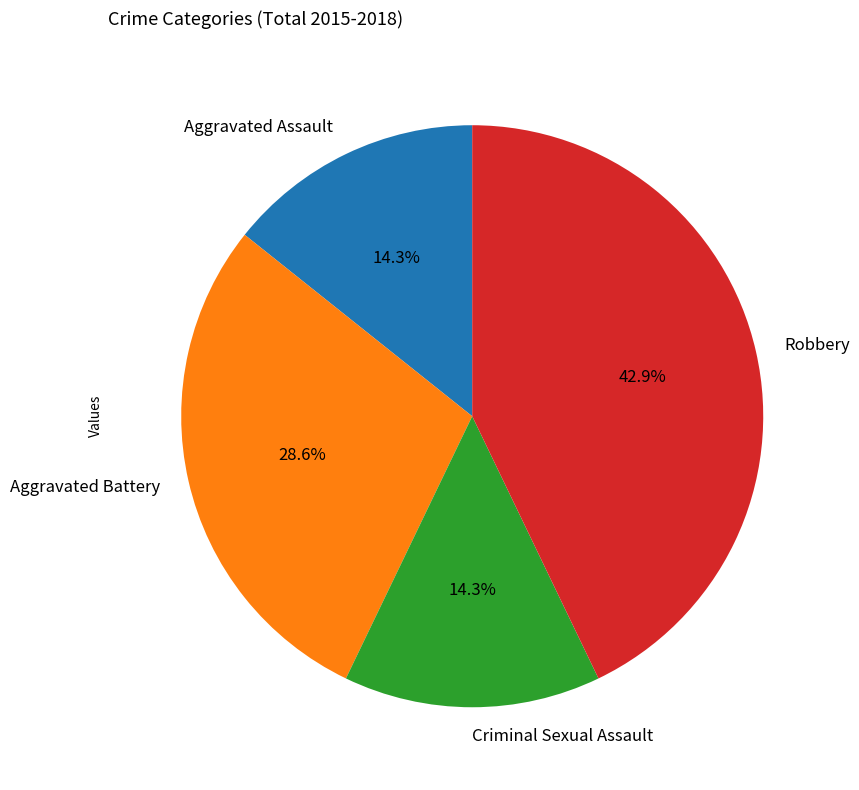

Does Robbery represent more than half of the total?

No